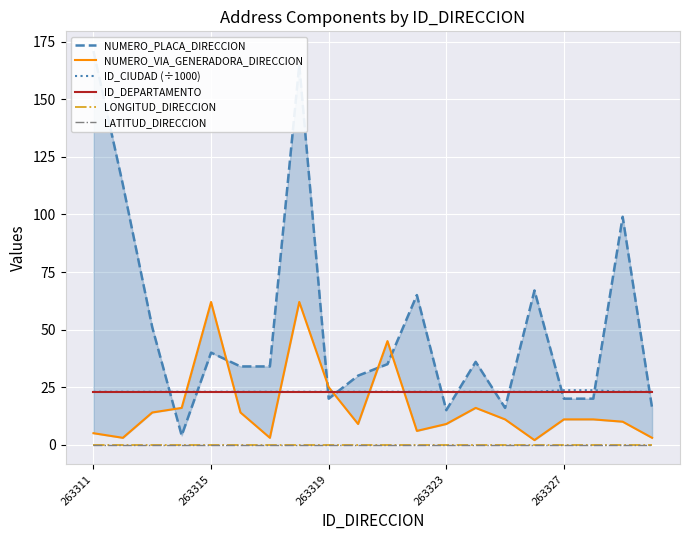

How many lines are shown in the chart?

6